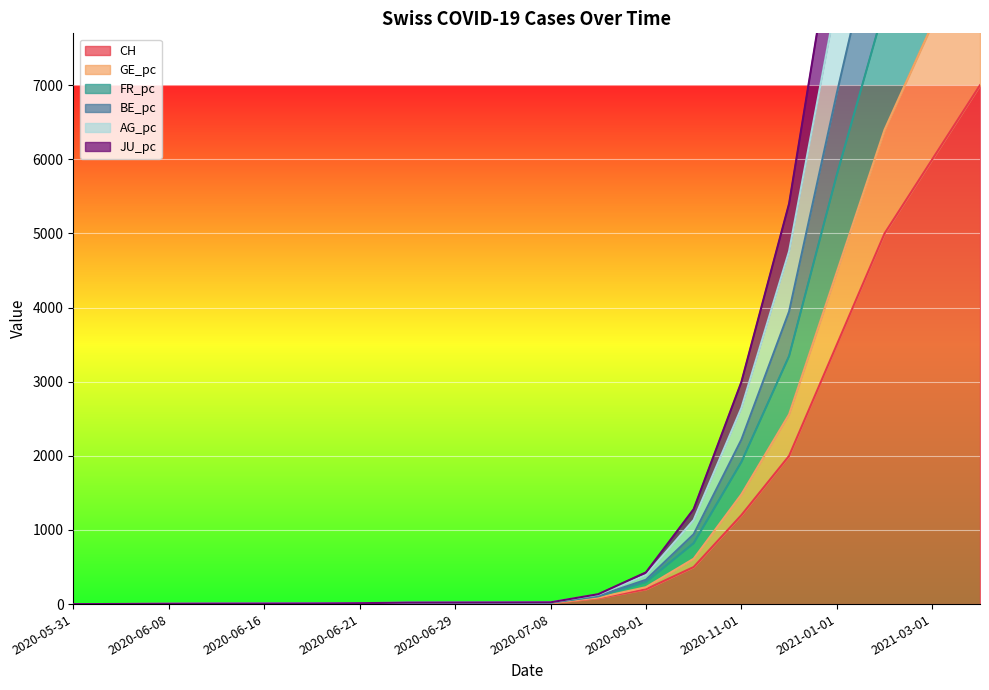

Is the value of BE_pc at 11 greater than the value of CH at 17?

No